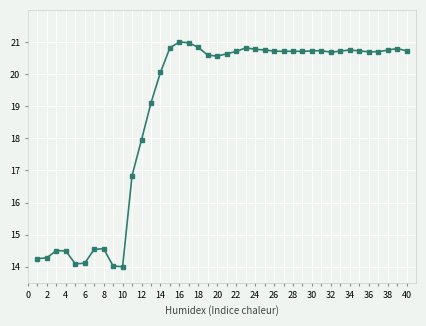

What is the smallest value displayed?

14.0